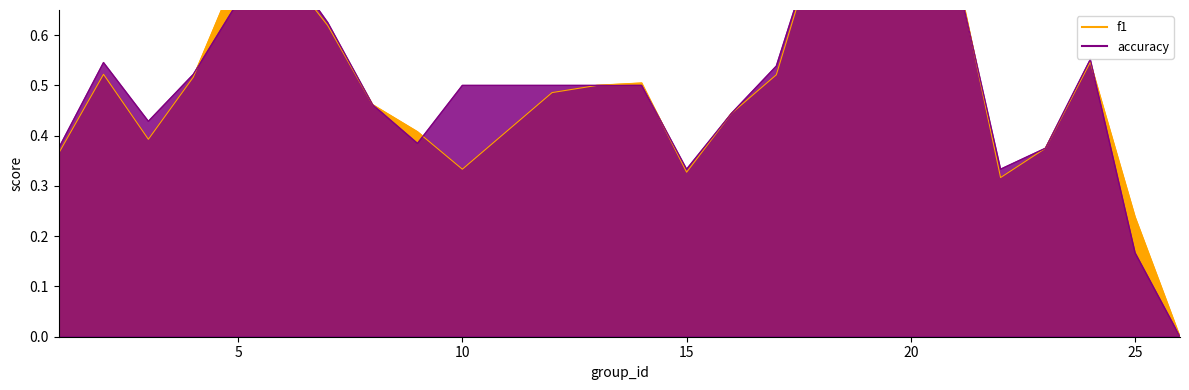

At which label does accuracy reach its minimum?

26